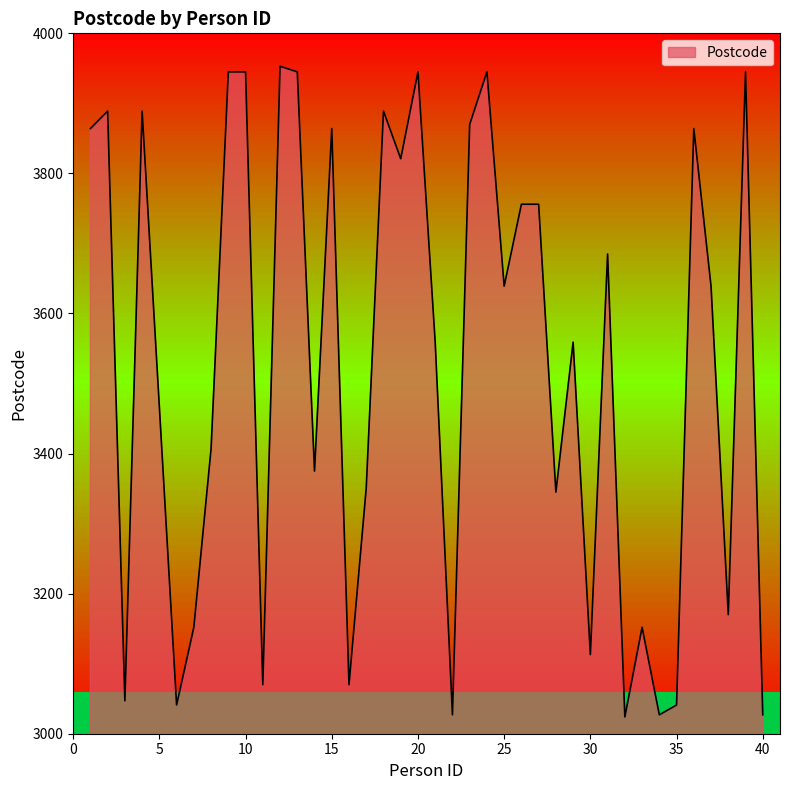

How many points are lower than both their immediate neighbors (excluding endpoints)?

13